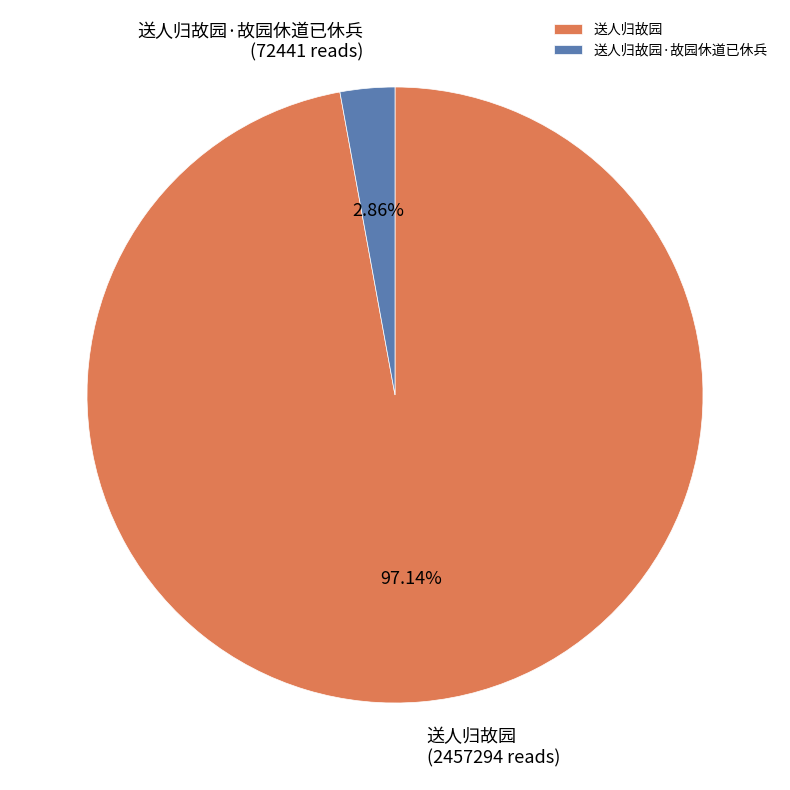

Does any single category account for the majority?

Yes